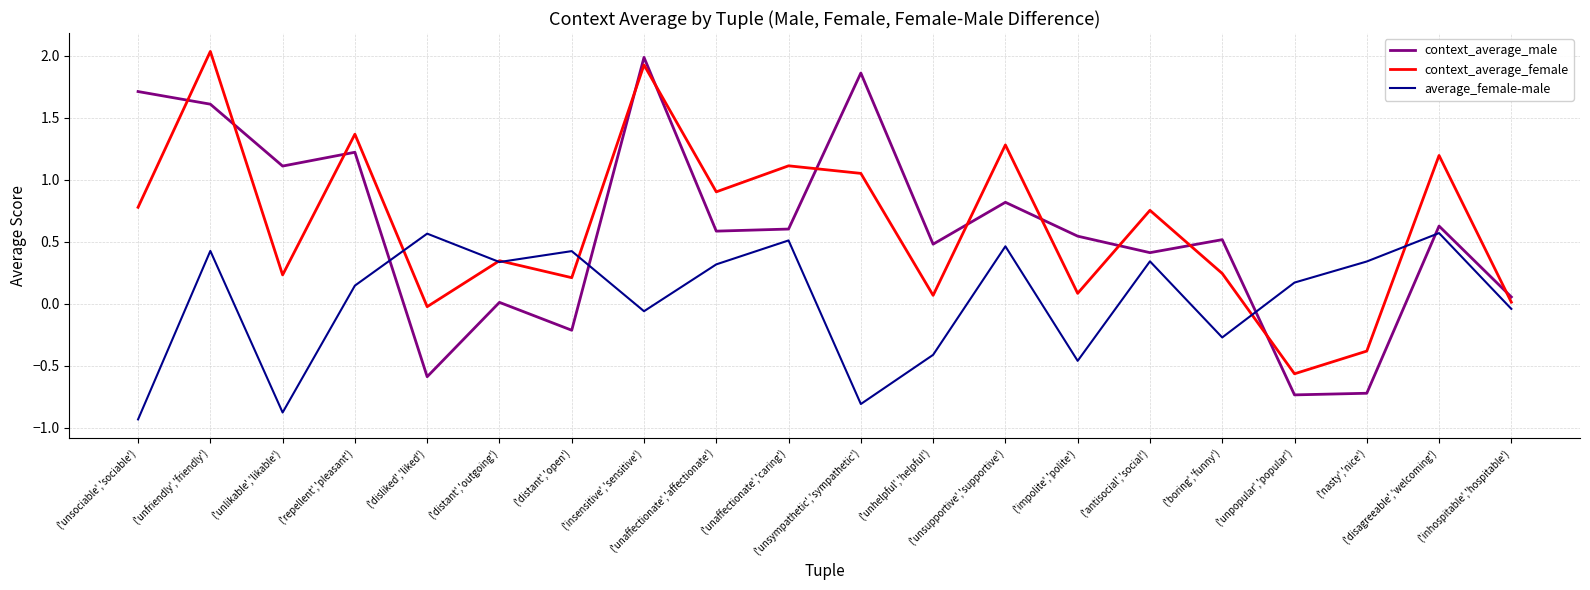

True or false: context_average_male and context_average_female intersect in this chart.

True